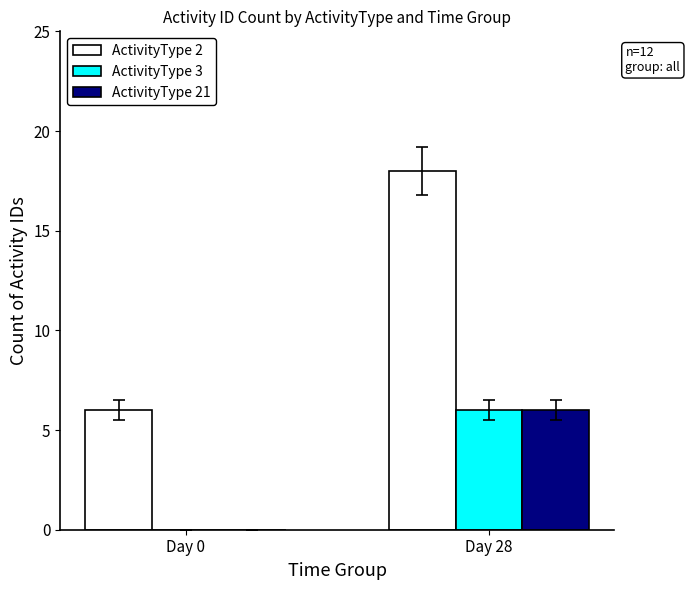

What are all the series names shown in the legend?

ActivityType 2, ActivityType 3, ActivityType 21